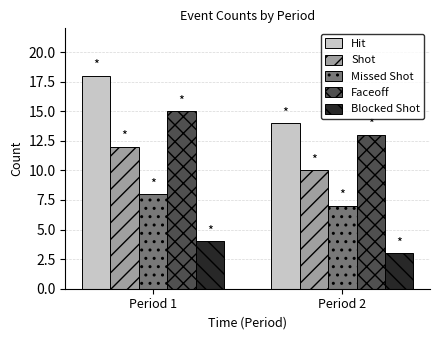

What is the difference between the maximum and minimum values in the Hit series?

4